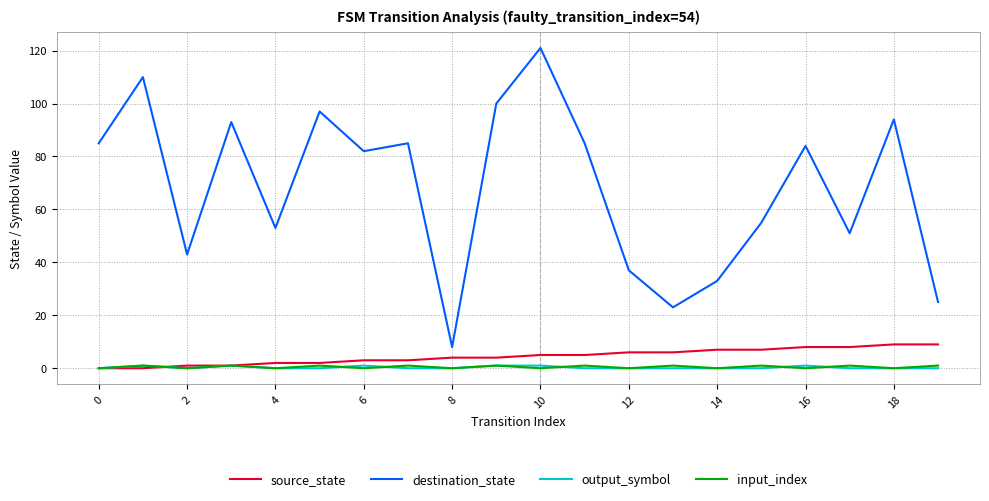

What is the lowest value of the destination_state series?

8